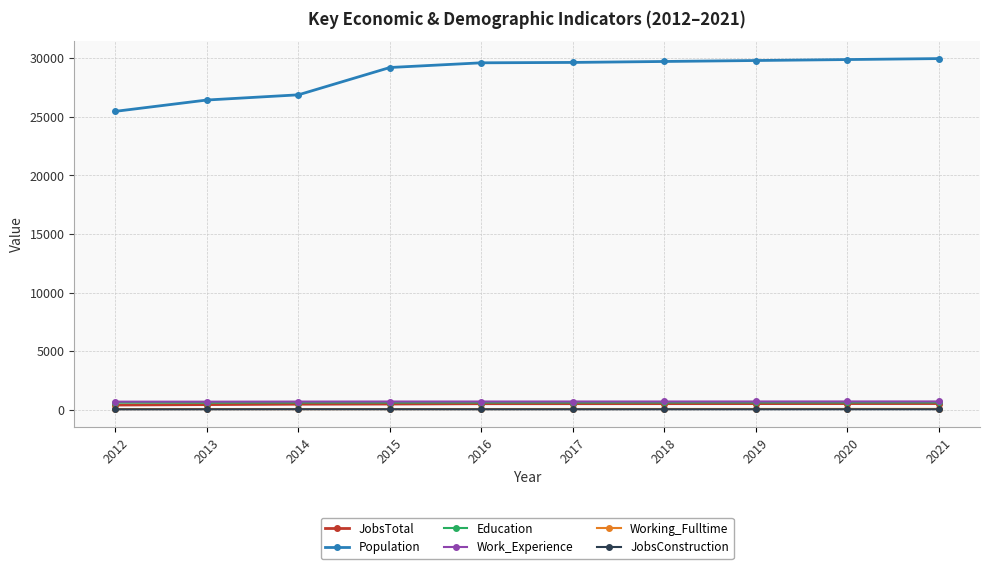

What is the sum of all Population values?

286600